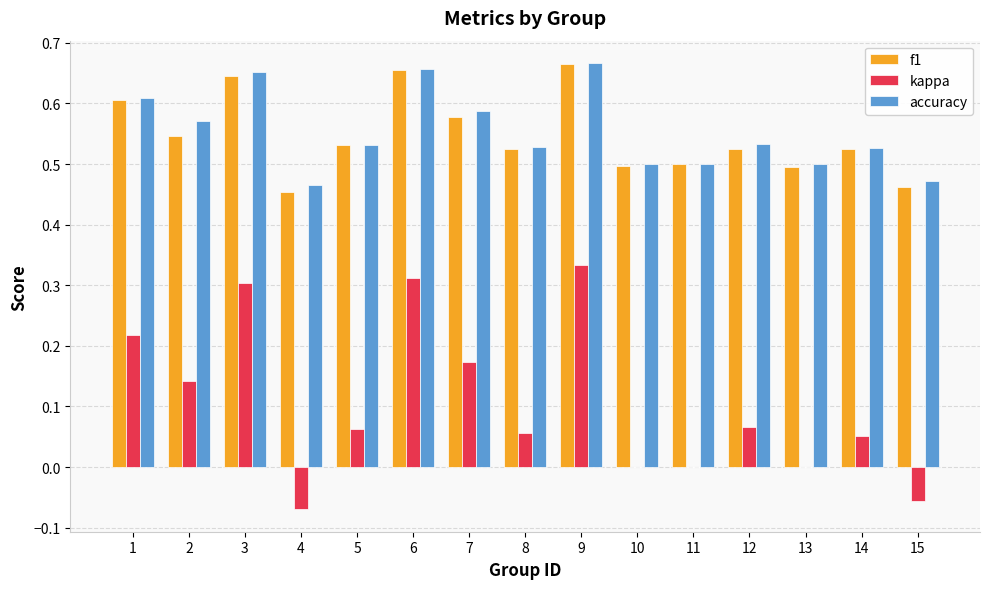

Between 3 and 11, which series saw the biggest shift?

kappa